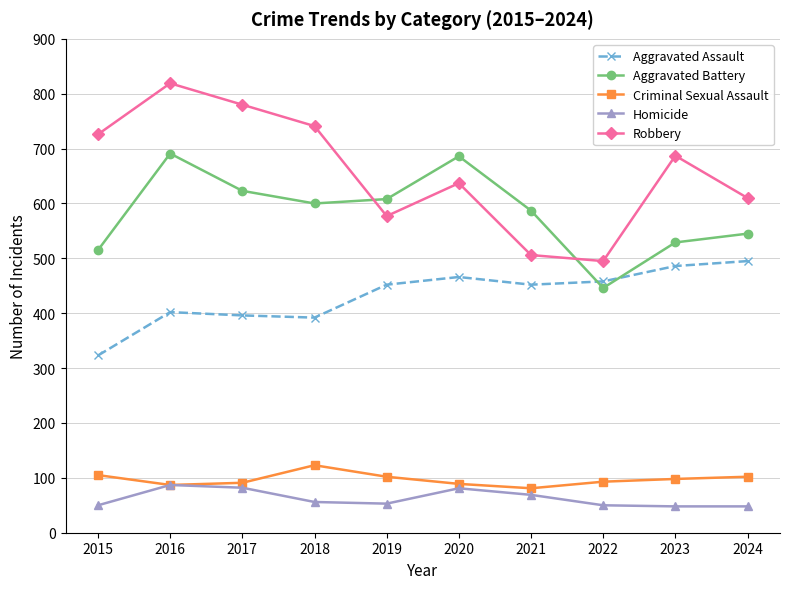

Which category has the highest value across all series?

2016